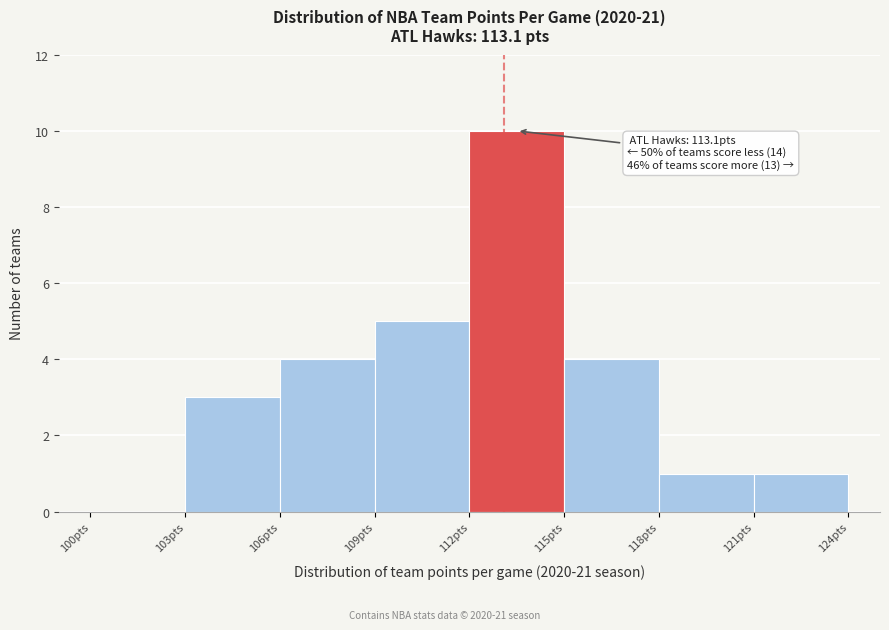

Over which range of the x-axis is the bar tallest?

112 to 115